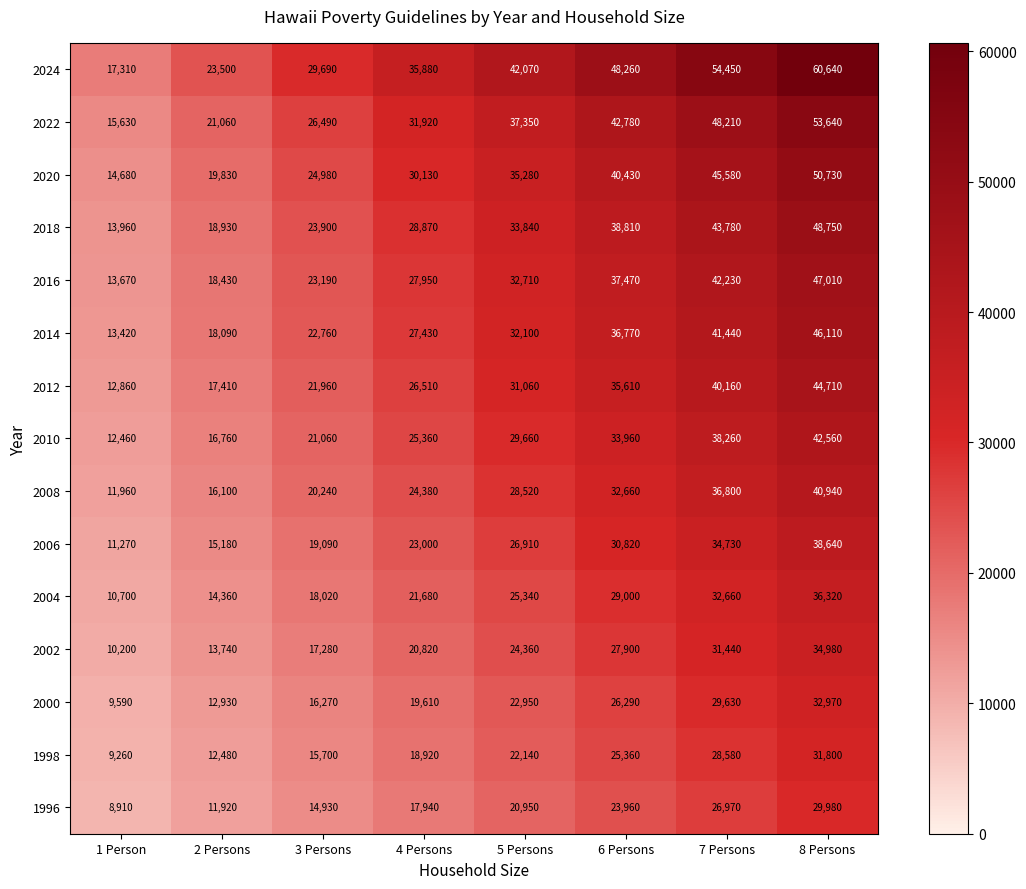

The 2004 series shows 21680 at 4 Persons. True or false?

True